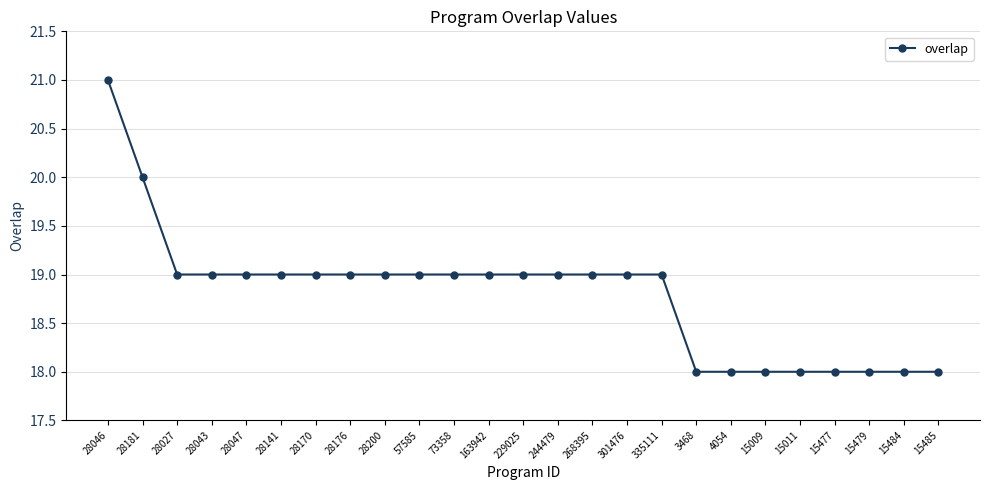

What is the ratio of the value at 229025 to the value at 15477?

1.1